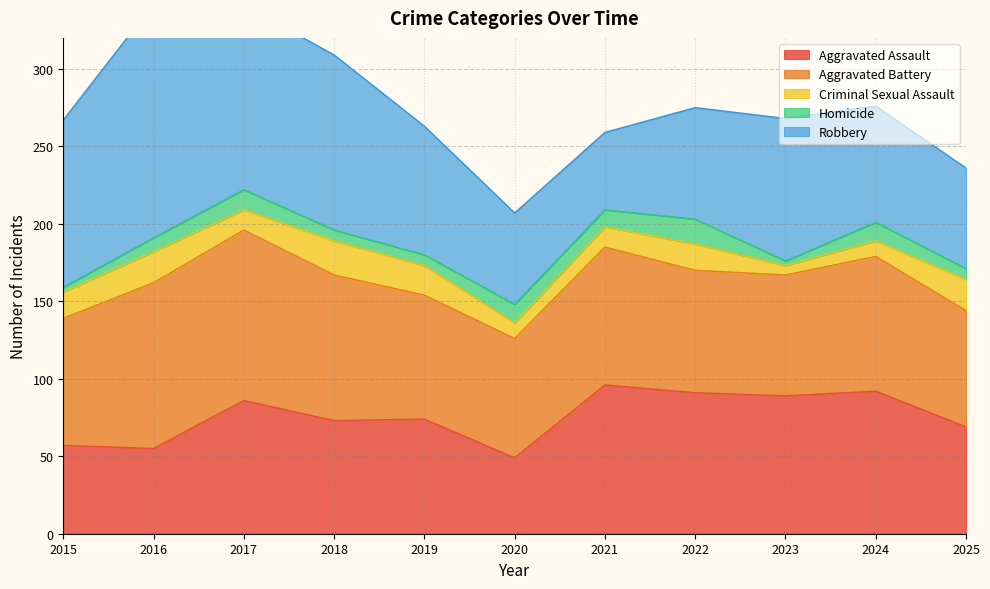

At which label is Aggravated Battery closest to 92?

2018